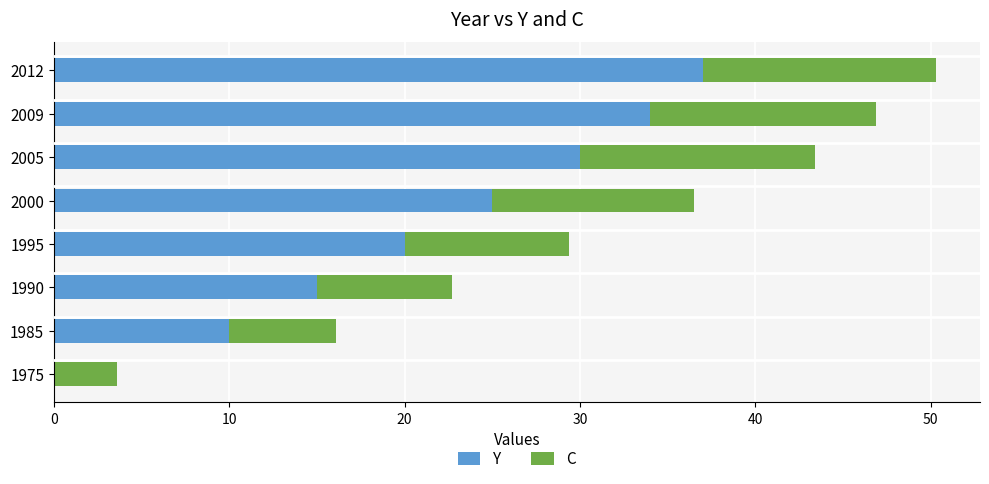

What is the sum of all Y values?

171.0